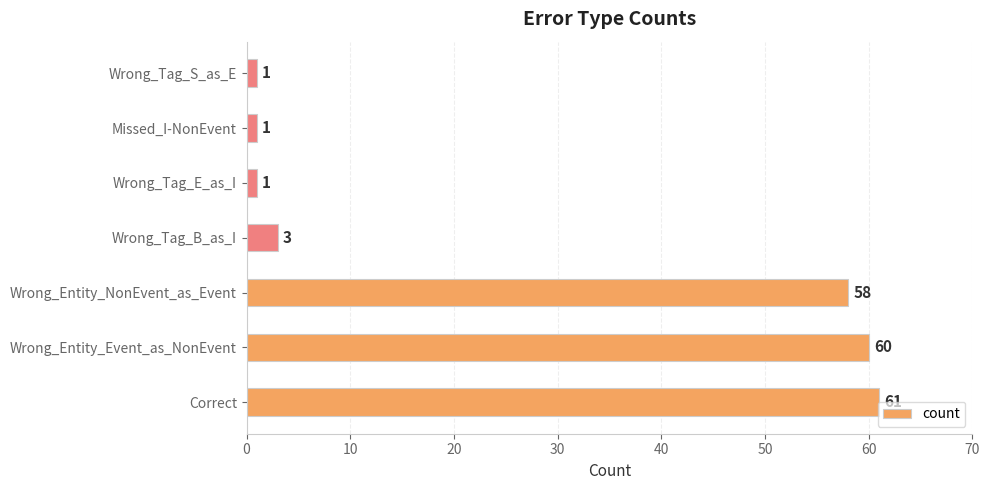

The value at Wrong_Tag_B_as_I is 3. True or false?

True